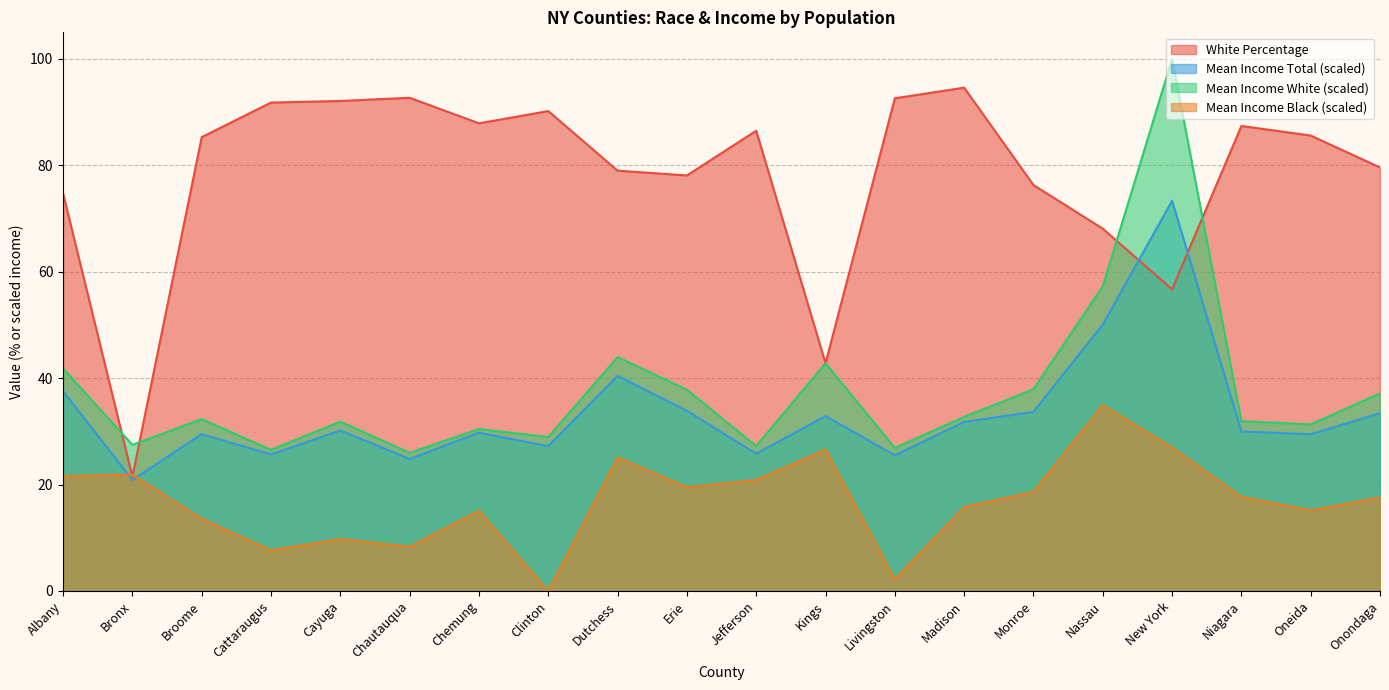

What is the label of the 16th point from the right?

Cayuga